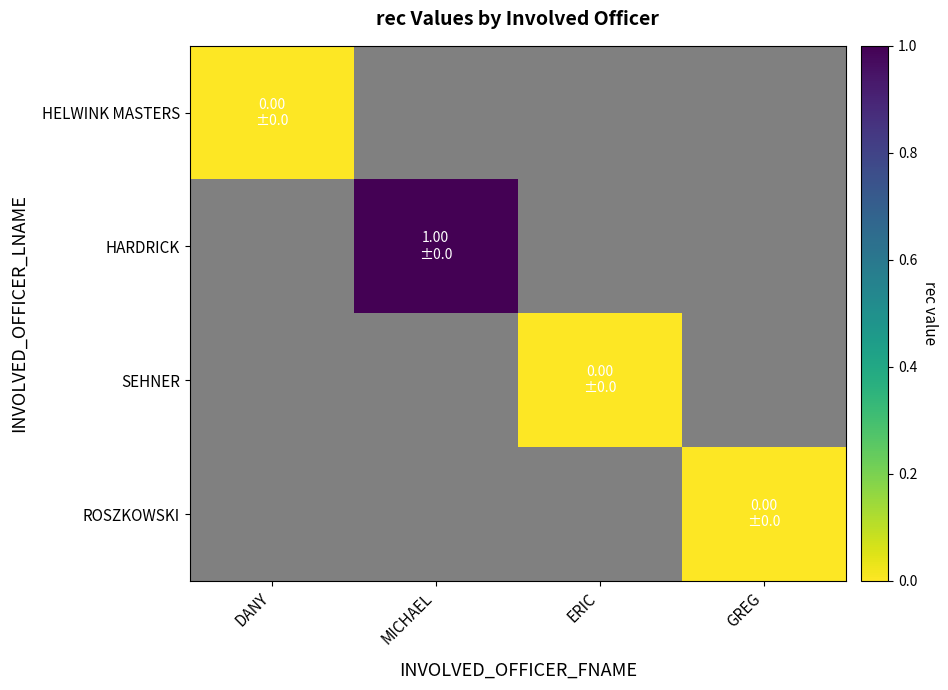

Which label corresponds to the smallest value in the chart?

DANY